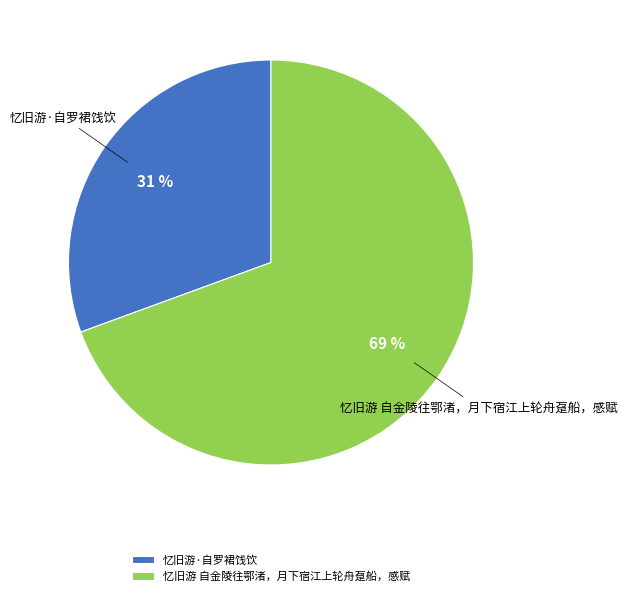

The 忆旧游·自罗裙饯饮 slice represents 45% of the pie. True or false?

False